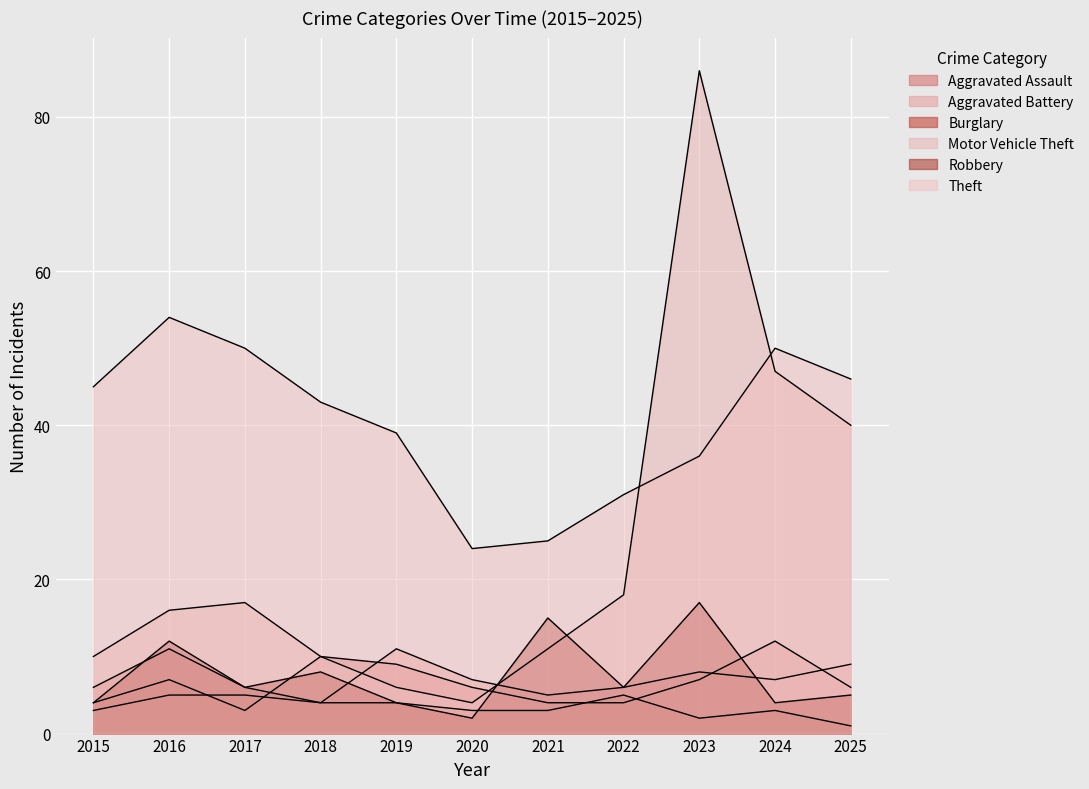

Where do Burglary and Aggravated Assault first cross each other?

2017 and 2018